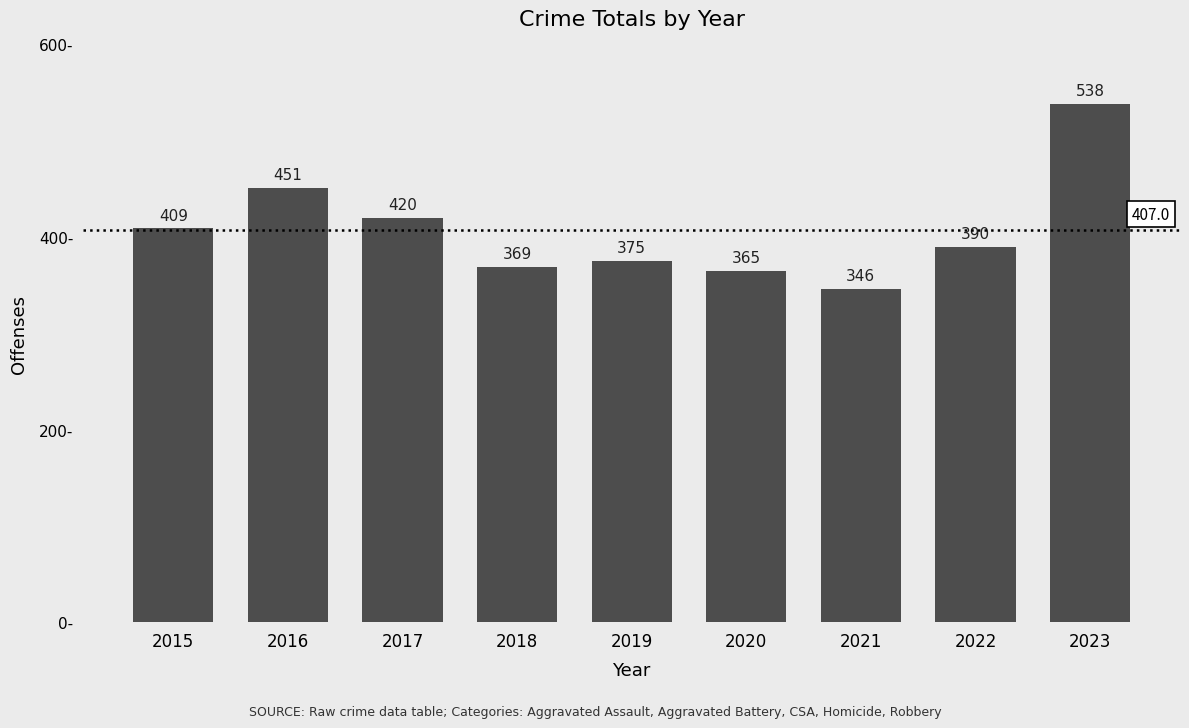

Reading right to left, what are all the values shown in this chart?

2023=538	2022=390	2021=346	2020=365	2019=375	2018=369	2017=420	2016=451	2015=409